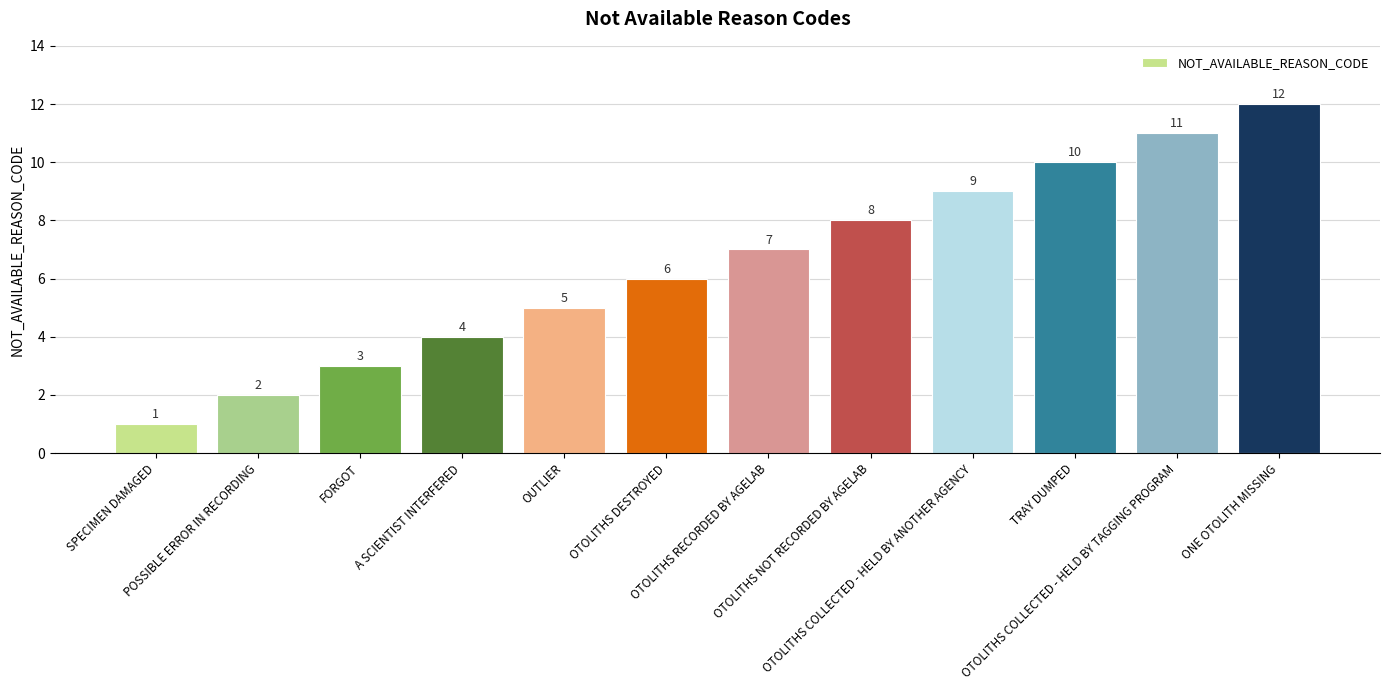

What is the difference between the maximum and second lowest values?

10